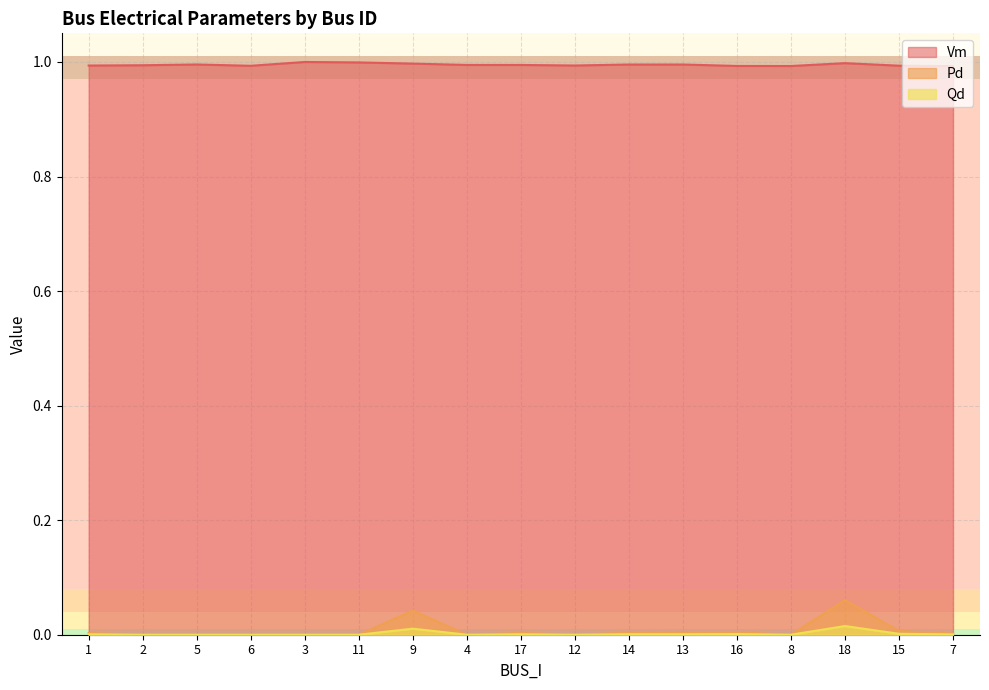

What is the sum of all Vm values?

16.9